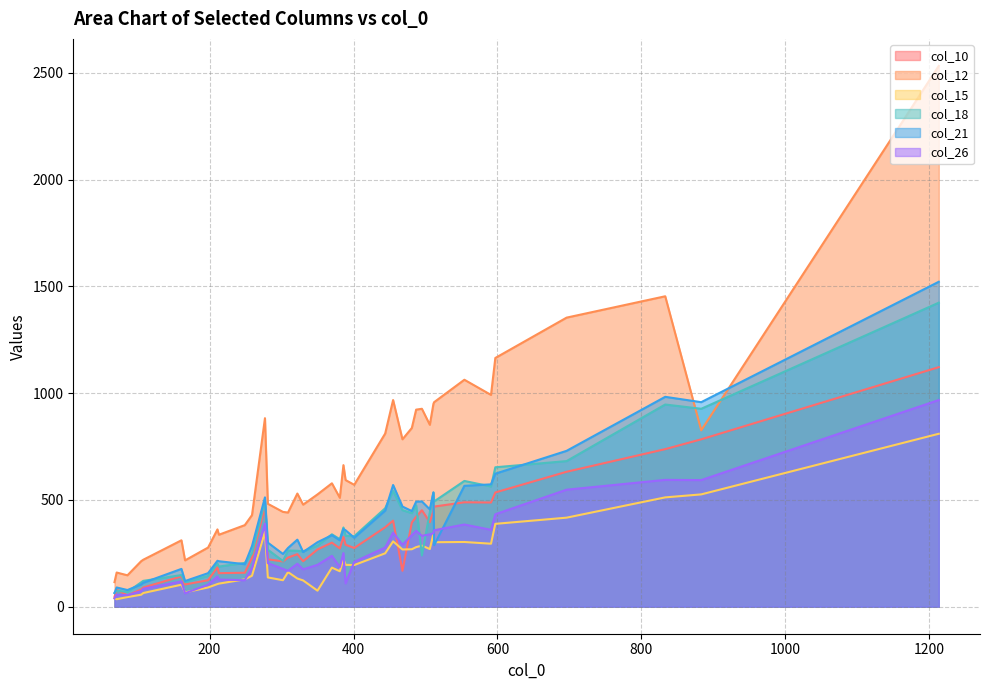

Which series has the widest spread of values?

col_12